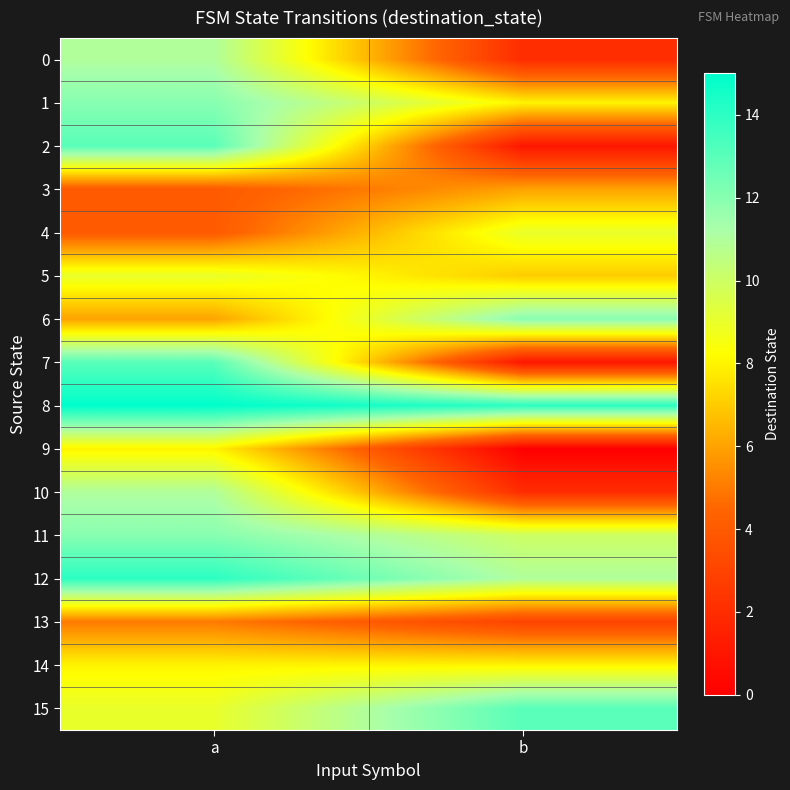

Rank the series by their maximum value, from highest to lowest.

8, 12, 2, 7, 15, 1, 6, 11, 0, 10, 4, 5, 9, 14, 3, 13